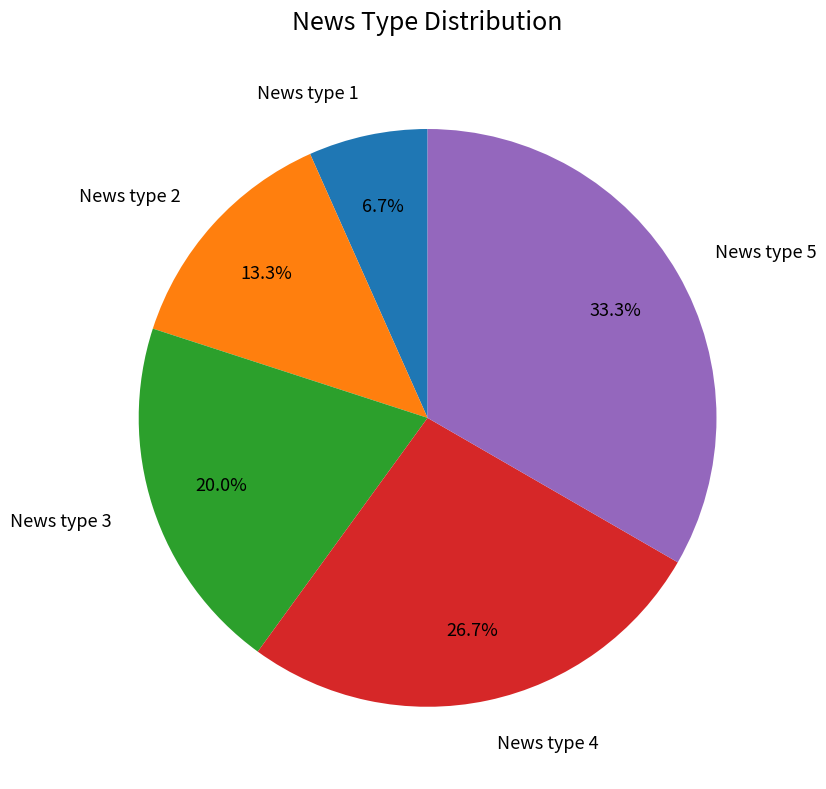

Does News type 4 represent more than half of the total?

No